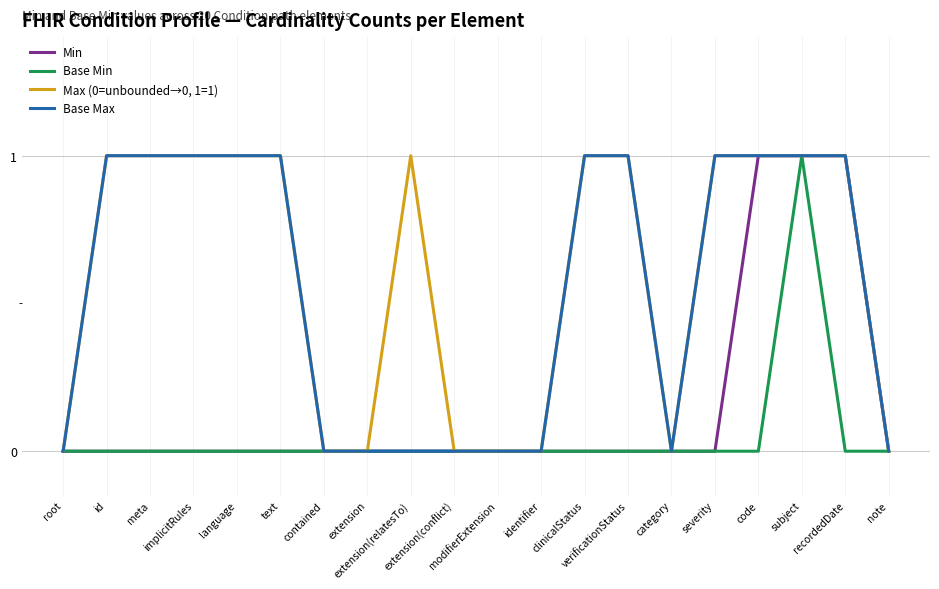

True or false: Base Max and Max (0=unbounded→0, 1=1) intersect in this chart.

False